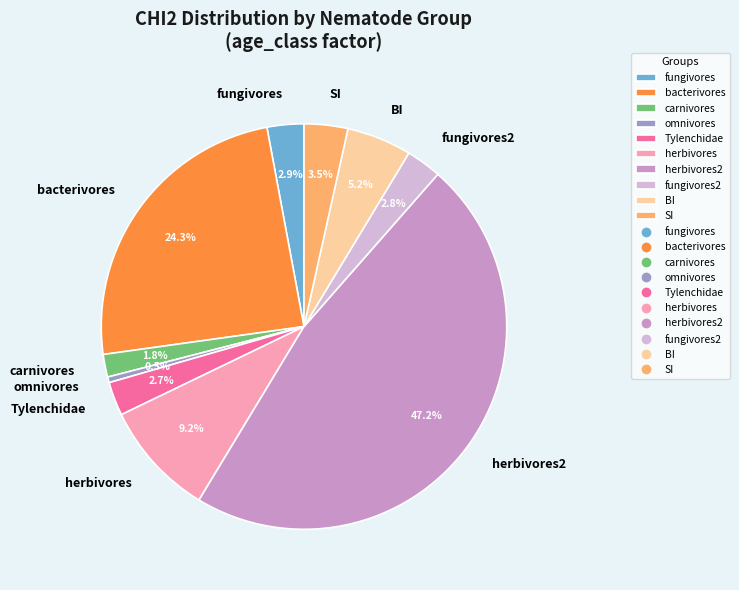

Count the number of slices in the pie.

10